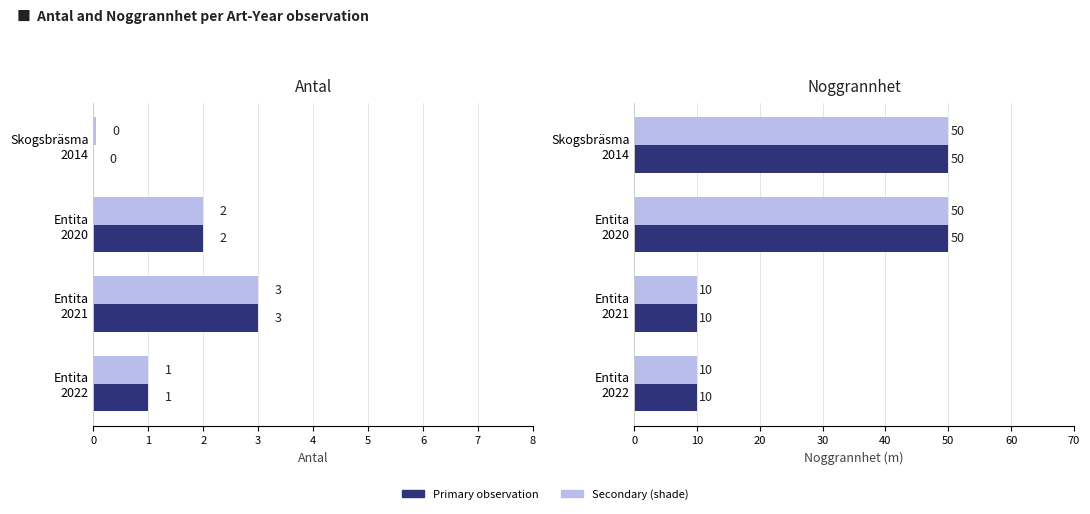

What is the greatest value displayed?

50.0